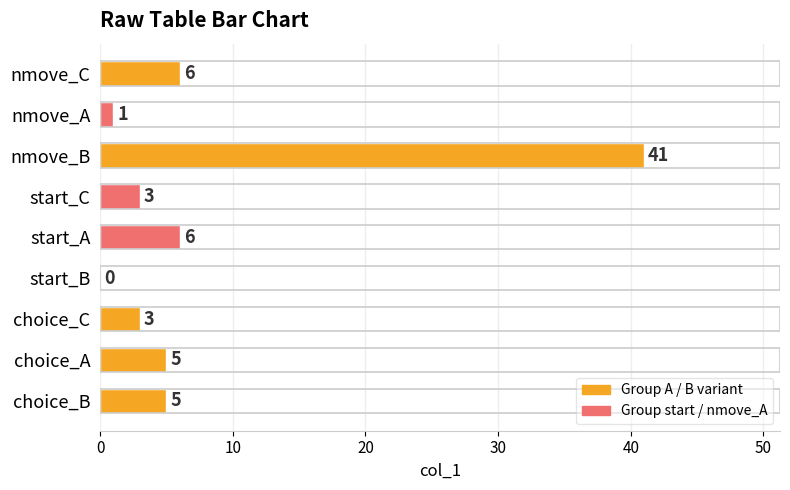

What is the average value?

8